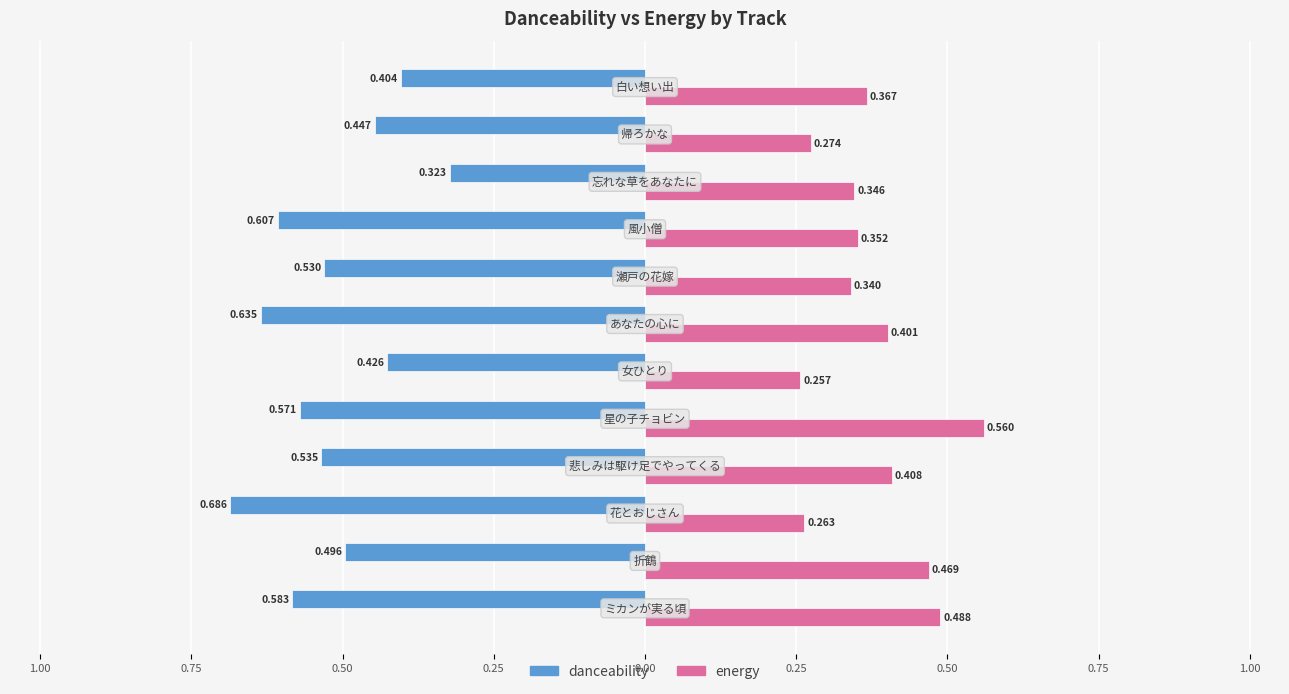

What are all the series names shown in the legend?

danceability, energy